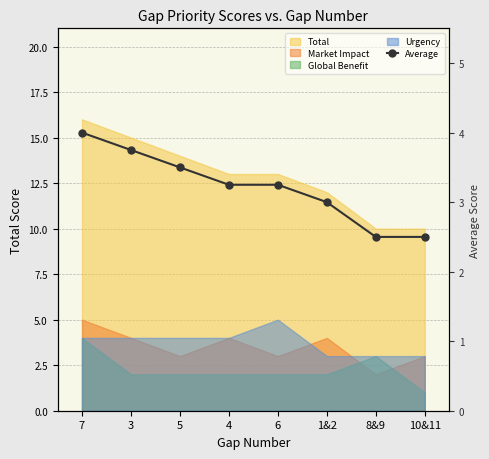

What is the label of the 2nd point from the left?

3